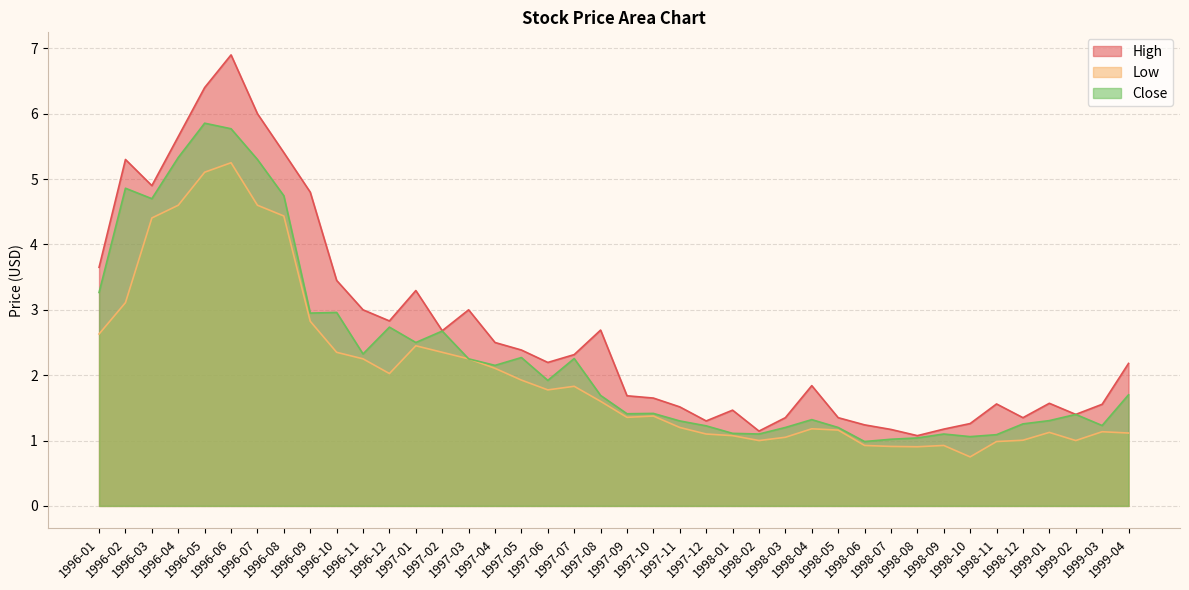

True or false: Close has a value of 0.9 at 1999-02.

False